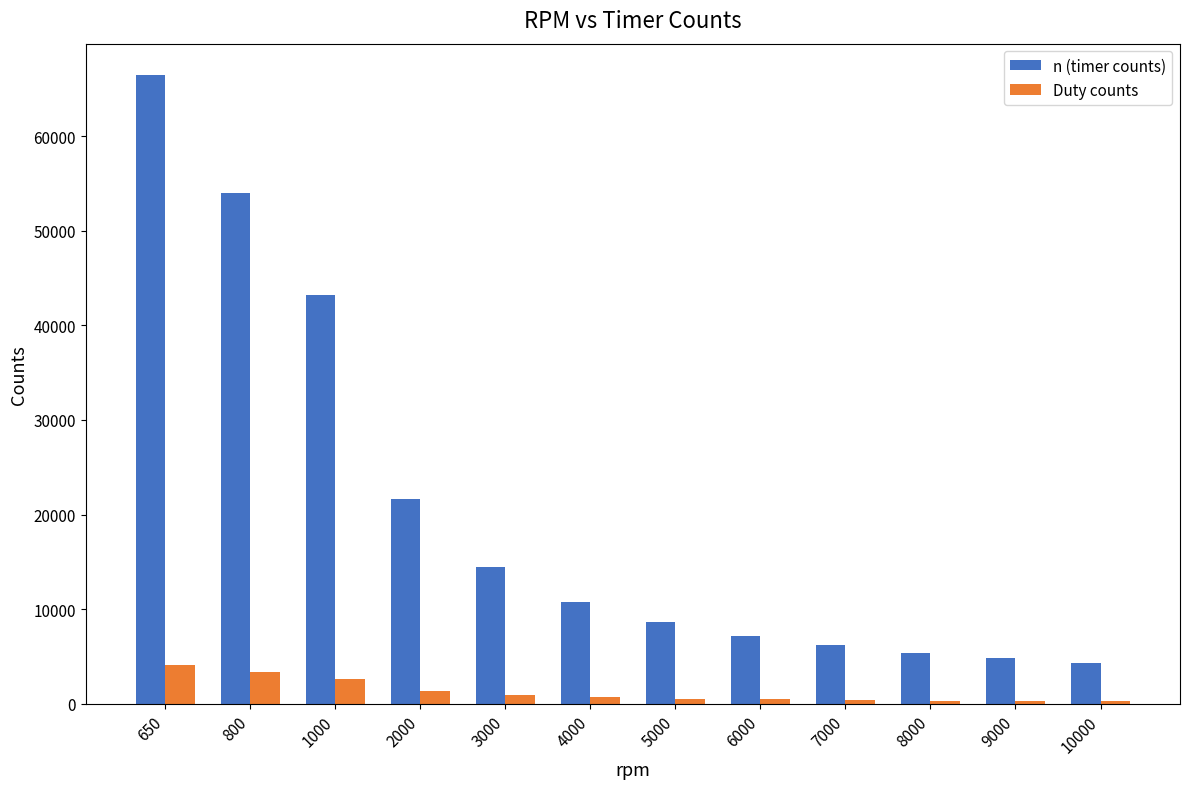

Is it true that n (timer counts) equals 43200.0 at 1000?

True